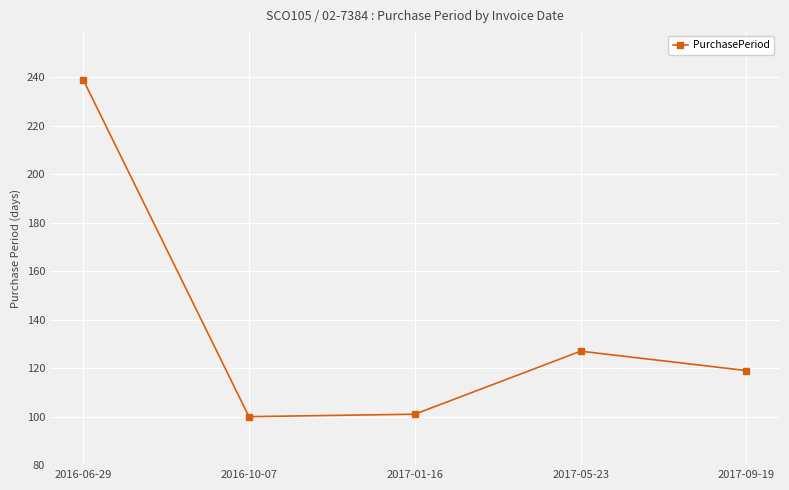

What is the smallest value displayed?

100